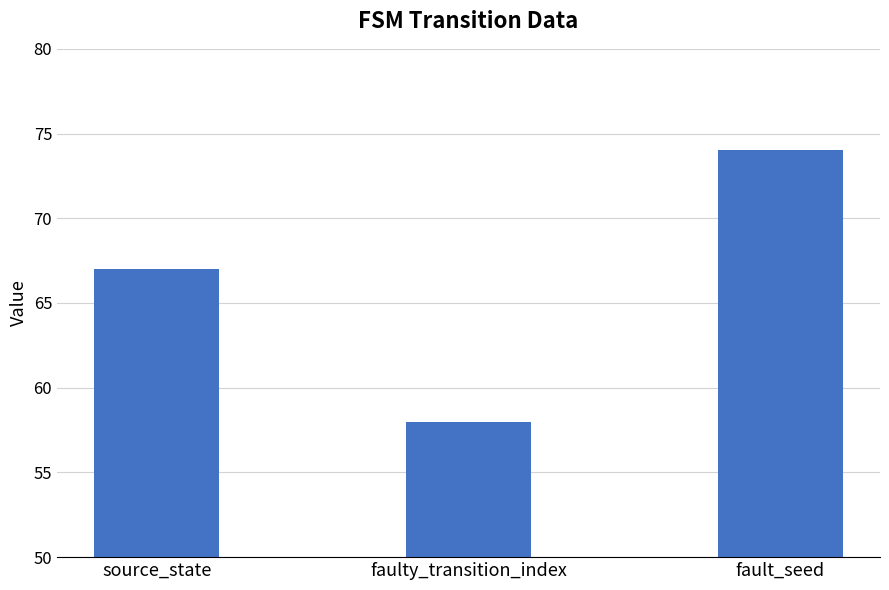

True or false: the data shows 22 at faulty_transition_index.

False